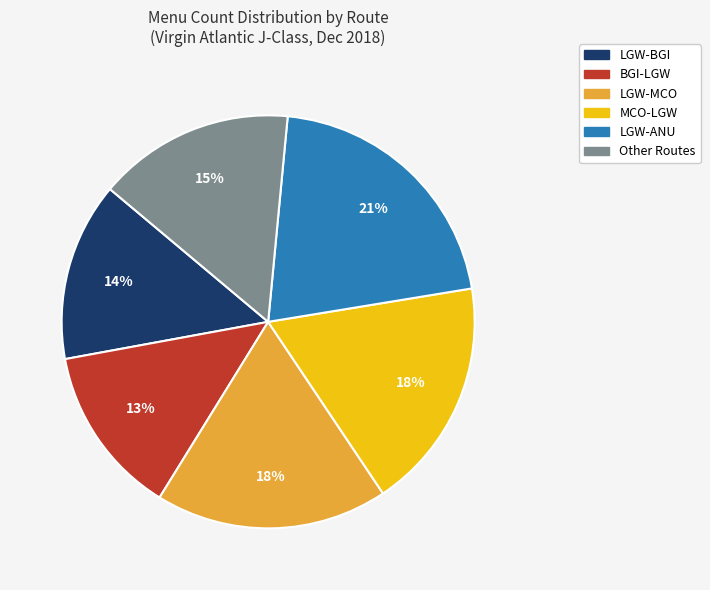

How many slices are in this pie chart?

6